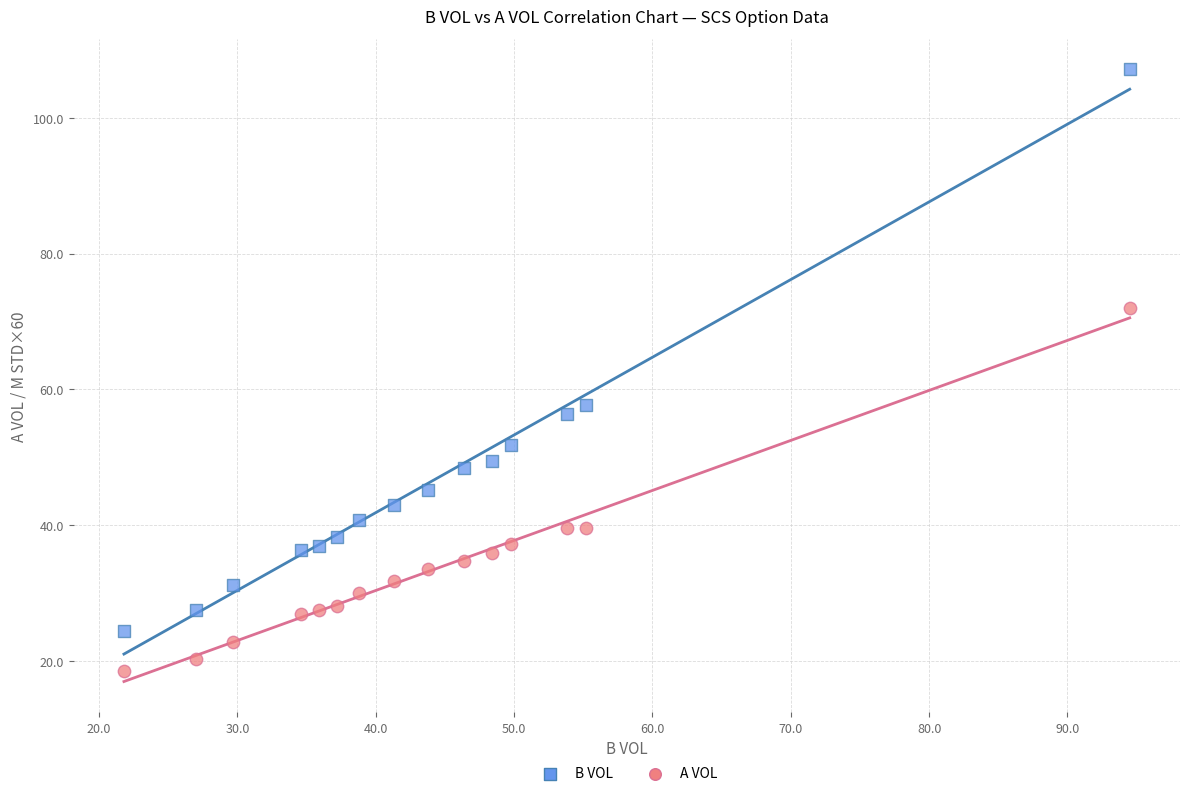

Across all data points, what is the range of X values (max minus min)?

72.7